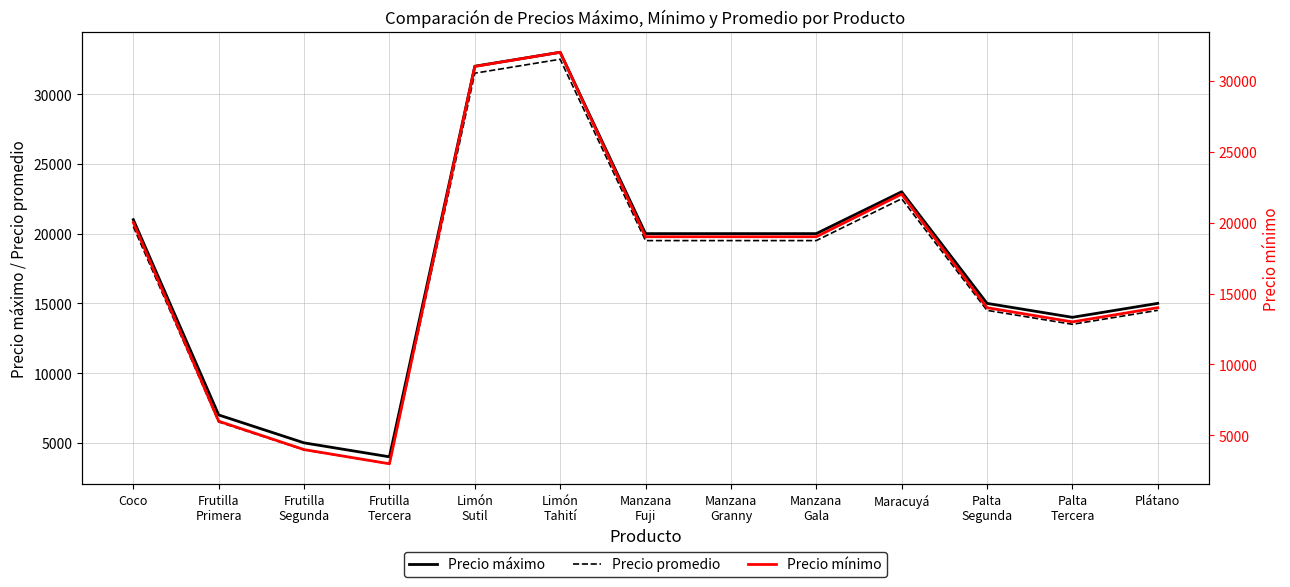

Read the Precio máximo value at Manzana
Fuji, to the nearest 50.

20000